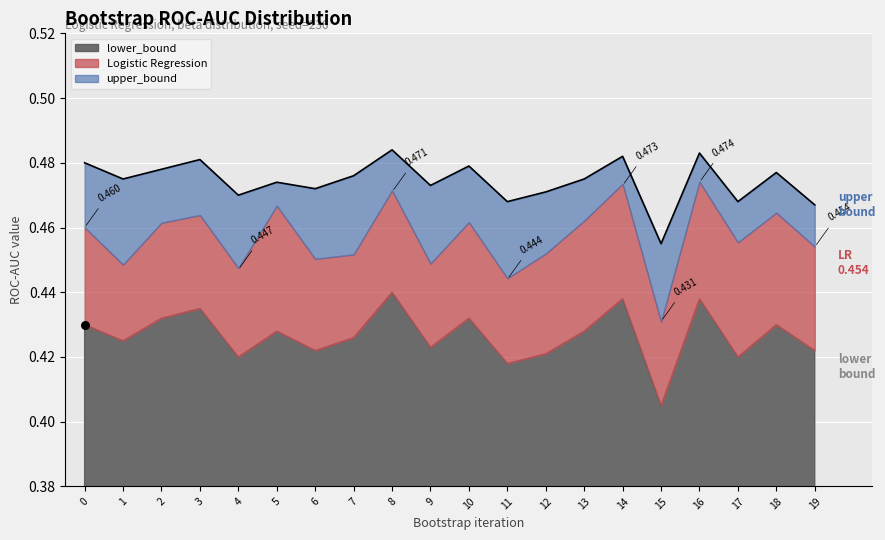

What is the total value across all series at 7?

1.4